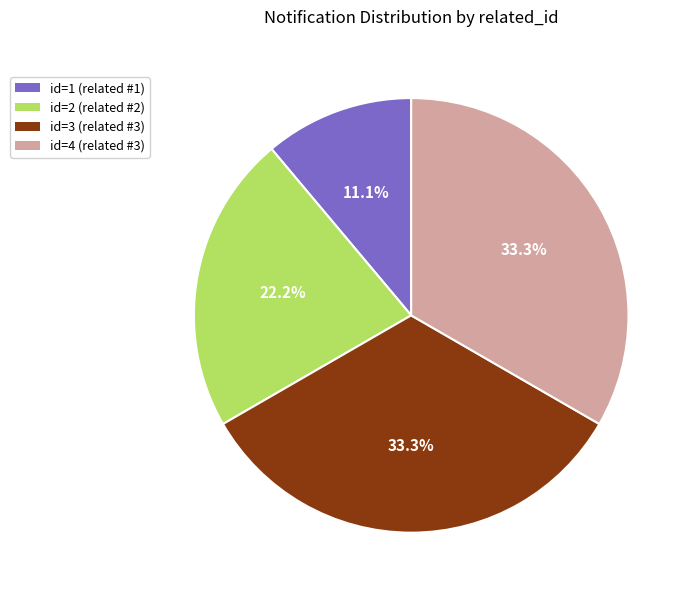

Is there any slice that represents more than half of the pie?

No